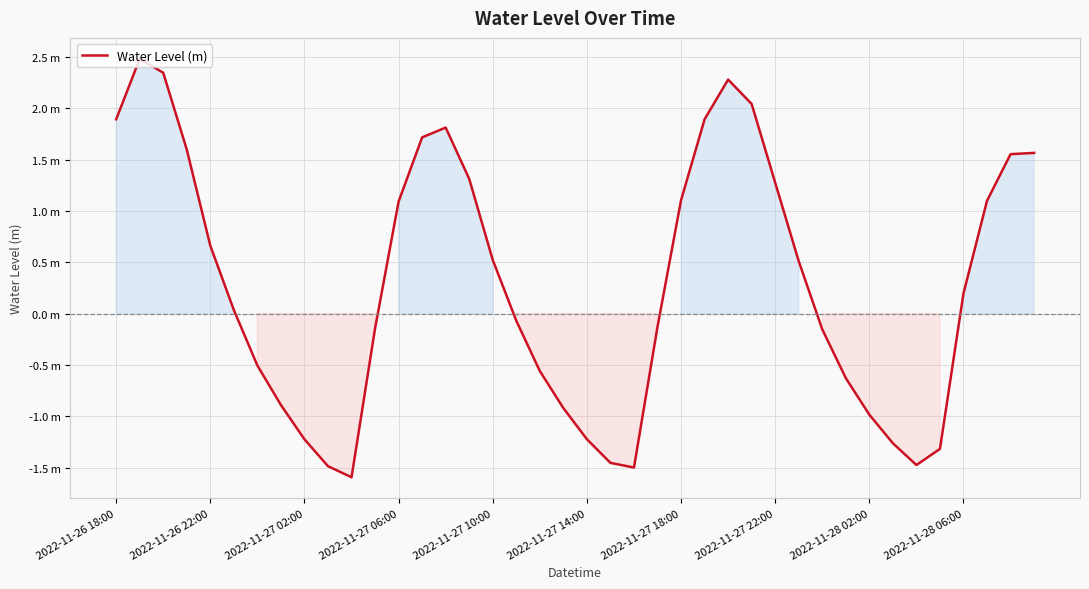

Reading left to right, list all the values displayed in this chart.

1.9	2.5	2.3	1.6	0.7	0.0	-0.5	-0.9	-1.2	-1.5	-1.6	-0.1	1.1	1.7	1.8	1.3	0.5	-0.1	-0.6	-0.9	-1.2	-1.5	-1.5	-0.1	1.1	1.9	2.3	2.0	1.3	0.5	-0.2	-0.6	-1.0	-1.3	-1.5	-1.3	0.2	1.1	1.6	1.6